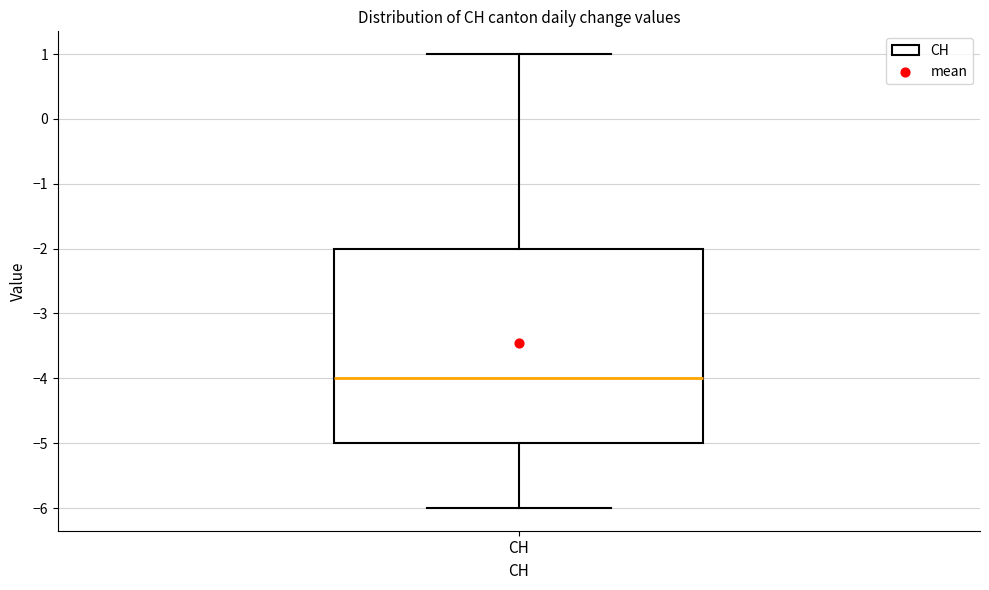

Transcribe this box plot: give where the median line is, the range the box spans, and where the two whiskers end, as read against the y-axis. The values are not printed on the chart, so give them approximately, as read against the axis.

median -4, box -5 to -2, whiskers -6 to 1